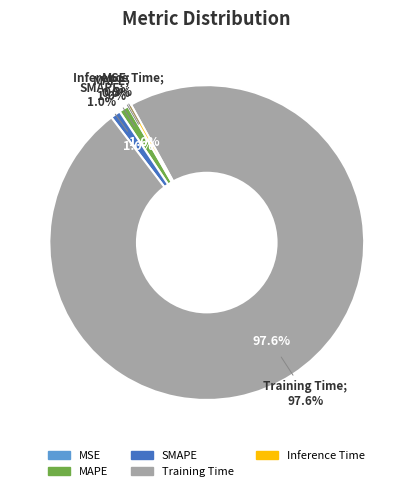

What percentage do SMAPE and MAPE together represent?

2.0%